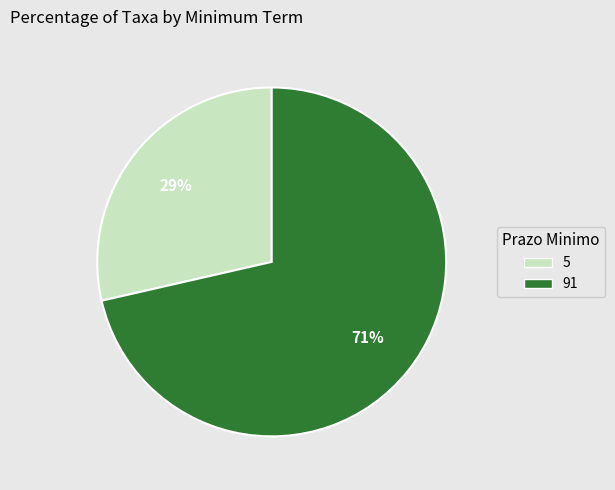

Does 5 account for over 50% of the chart?

No